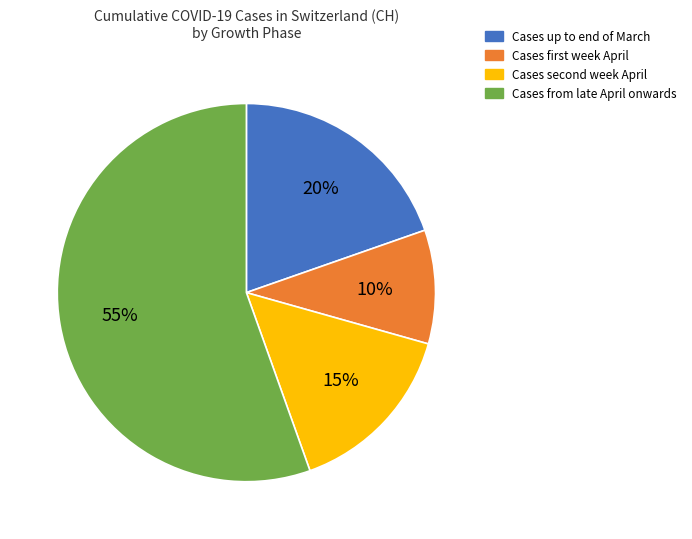

Does Cases from late April onwards represent more than half of the total?

Yes